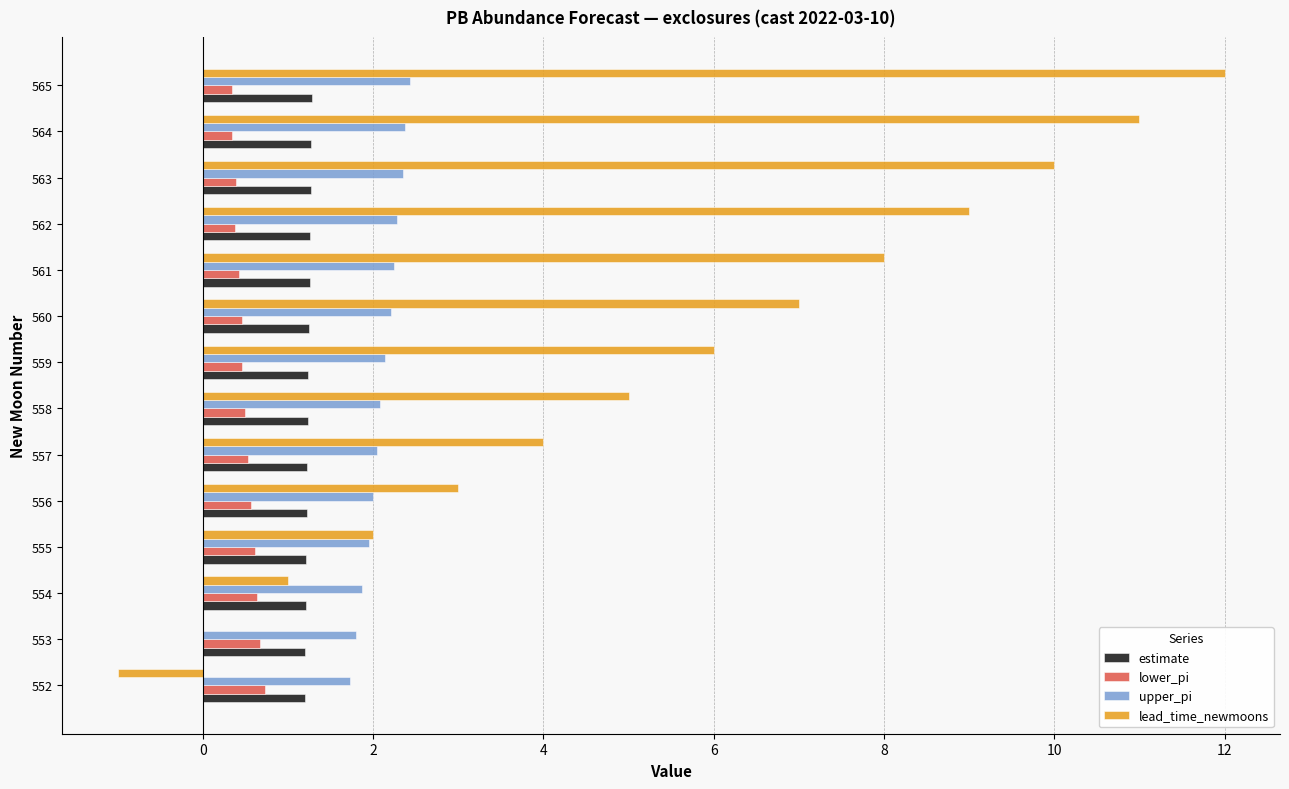

How many distinct data groups are displayed?

4